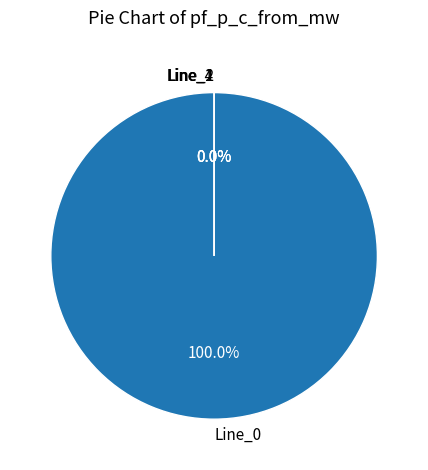

The Line_1 slice represents 10% of the pie. True or false?

False